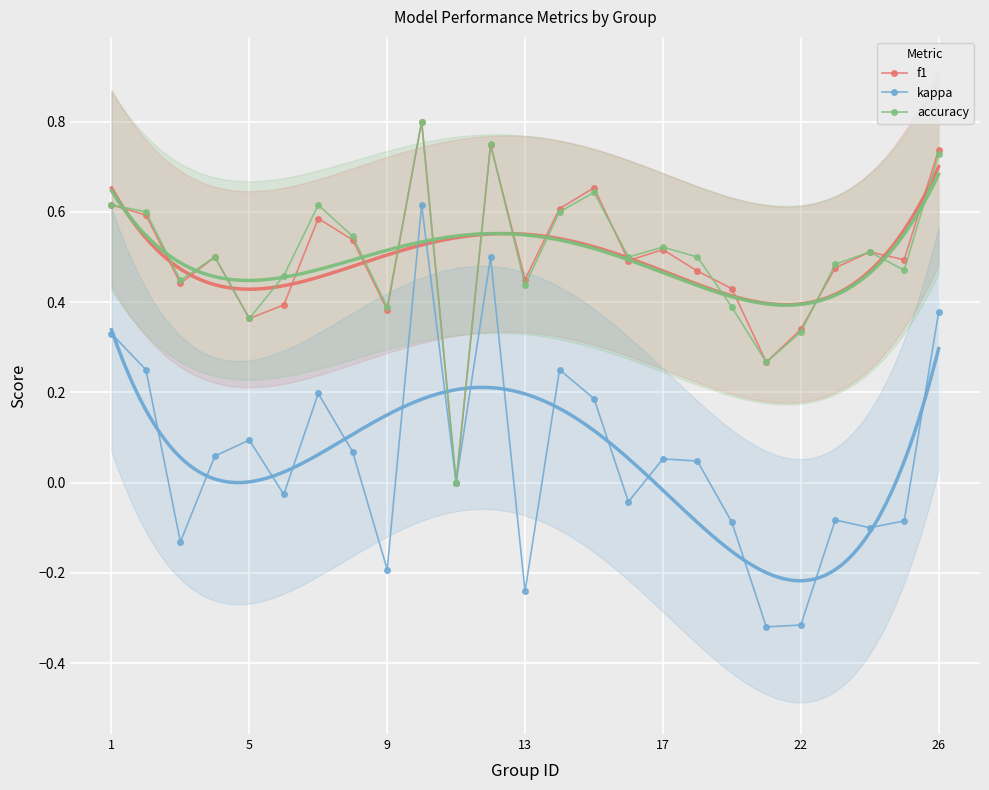

What is the minimum value shown in the chart?

-0.3